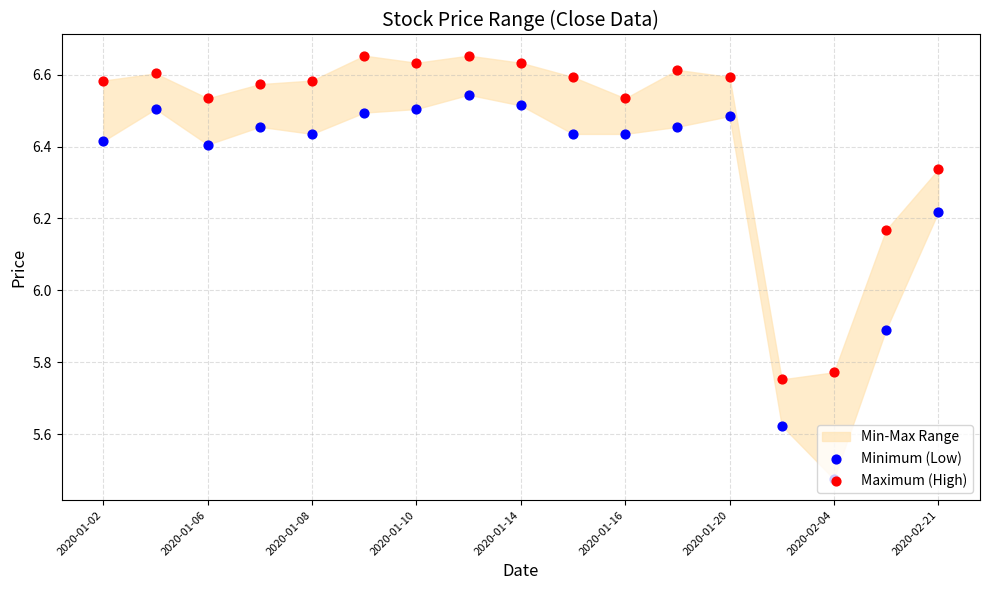

At how many categories does at least one series exceed 5?

17